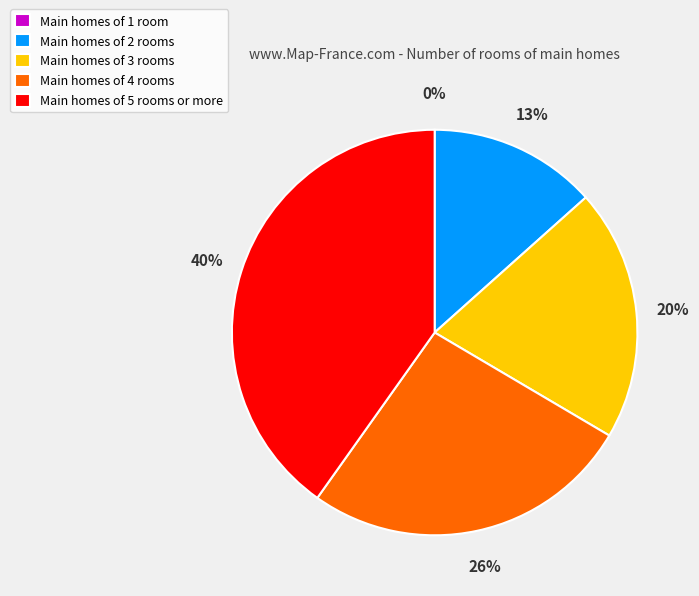

To the nearest percent, what percentage of the pie is Main homes of 5 rooms or more?

40%